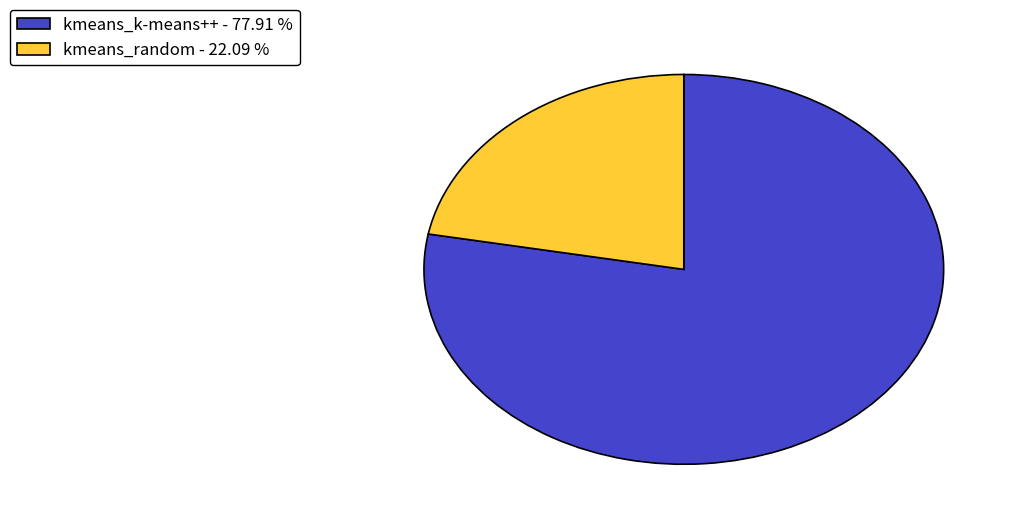

Between kmeans_k-means++ - 77.91 % and kmeans_random - 22.09 %, which is larger?

kmeans_k-means++ - 77.91 %